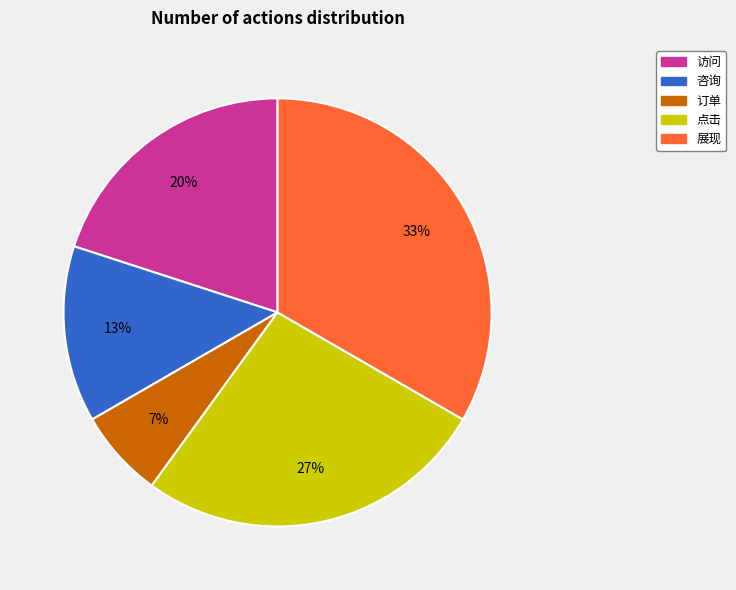

Which has a higher value, 咨询 or 订单?

咨询